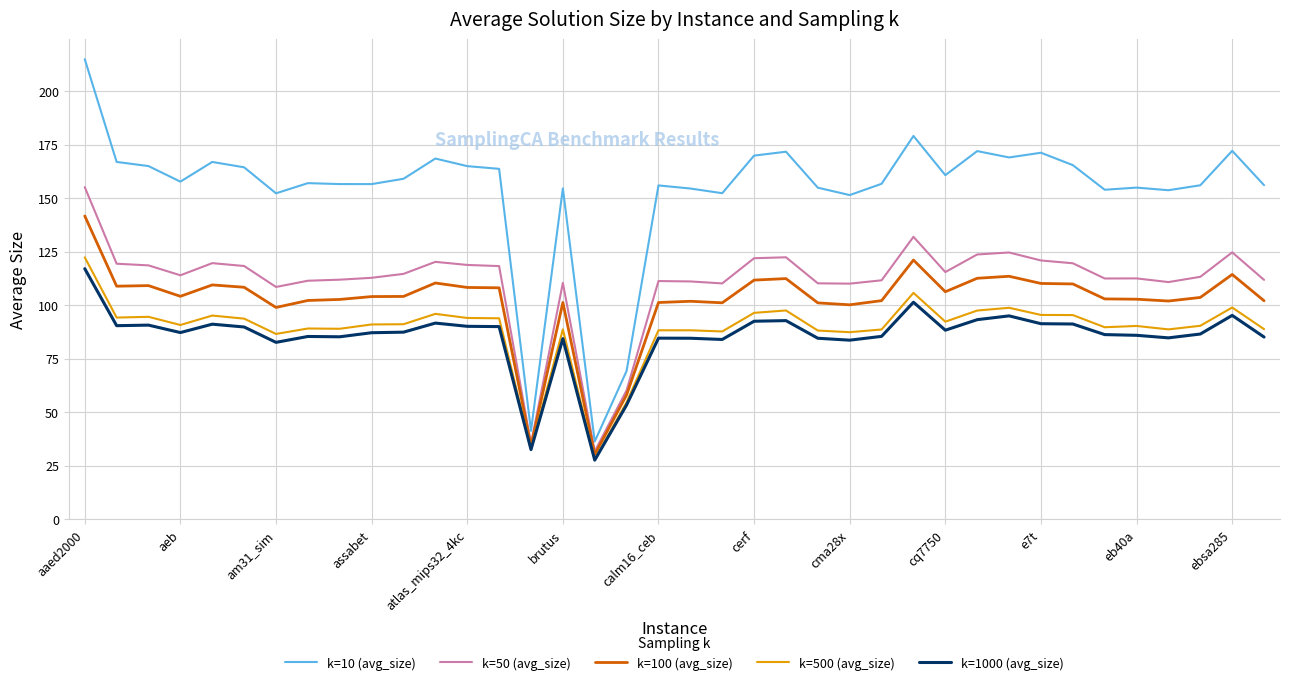

Which series has the widest spread of values?

k=10 (avg_size)